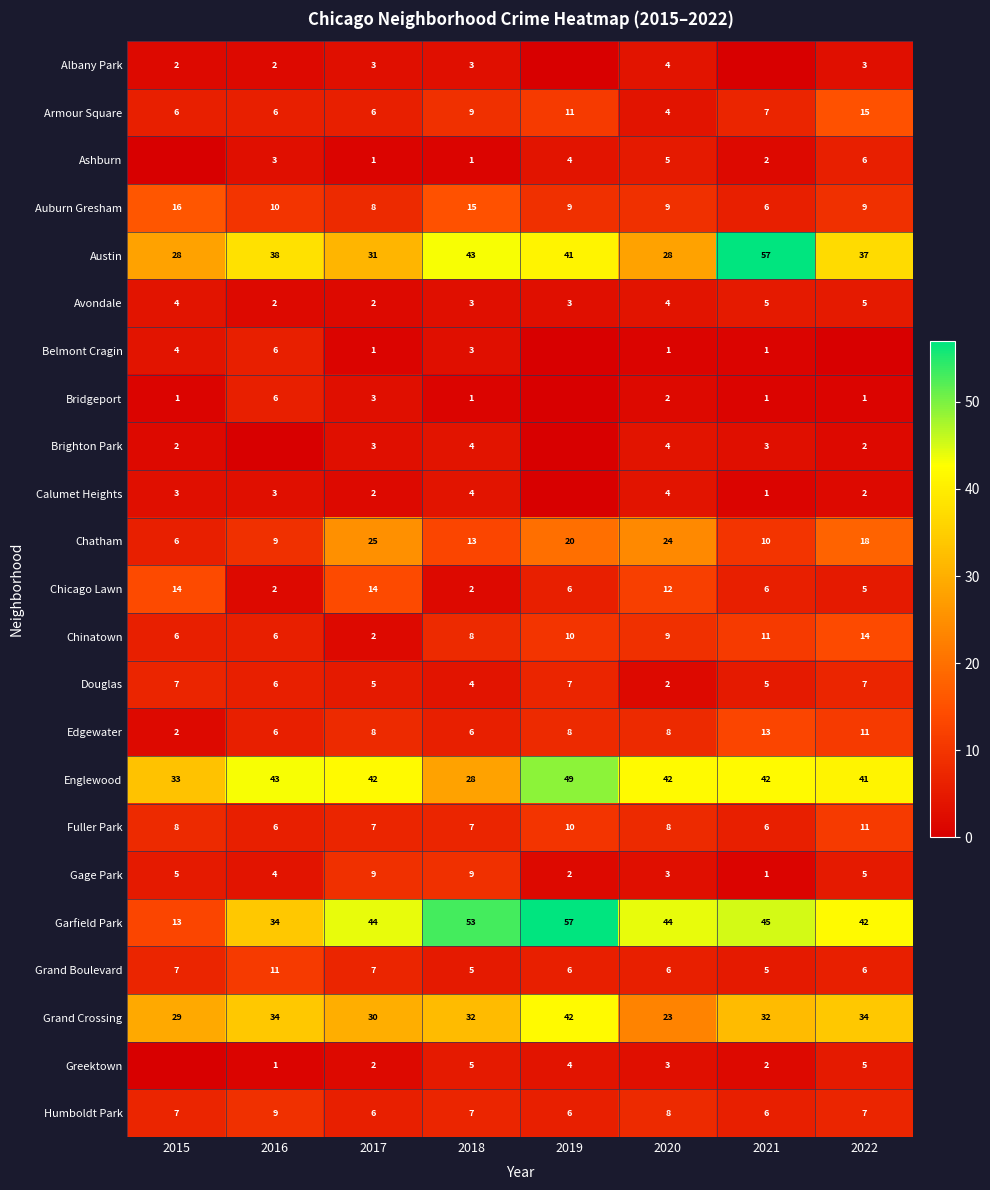

What is the sum of all Grand Boulevard values?

53